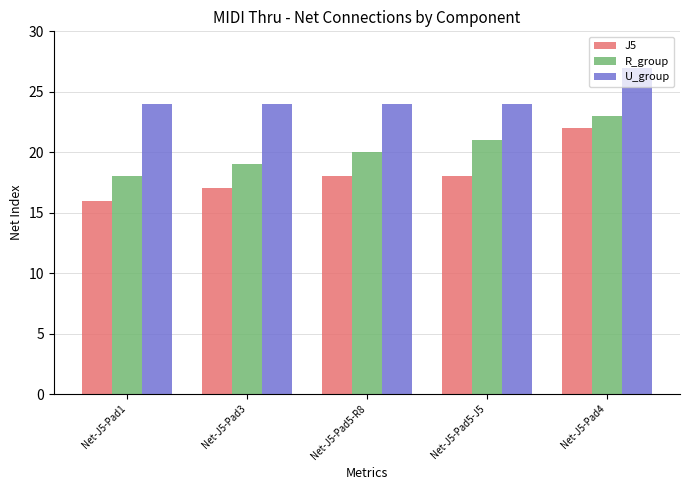

Reading left to right, what are all the values shown in this chart?

J5: Net-J5-Pad1=16	Net-J5-Pad3=17	Net-J5-Pad5-R8=18	Net-J5-Pad5-J5=18	Net-J5-Pad4=22
R_group: Net-J5-Pad1=18	Net-J5-Pad3=19	Net-J5-Pad5-R8=20	Net-J5-Pad5-J5=21	Net-J5-Pad4=23
U_group: Net-J5-Pad1=24	Net-J5-Pad3=24	Net-J5-Pad5-R8=24	Net-J5-Pad5-J5=24	Net-J5-Pad4=27